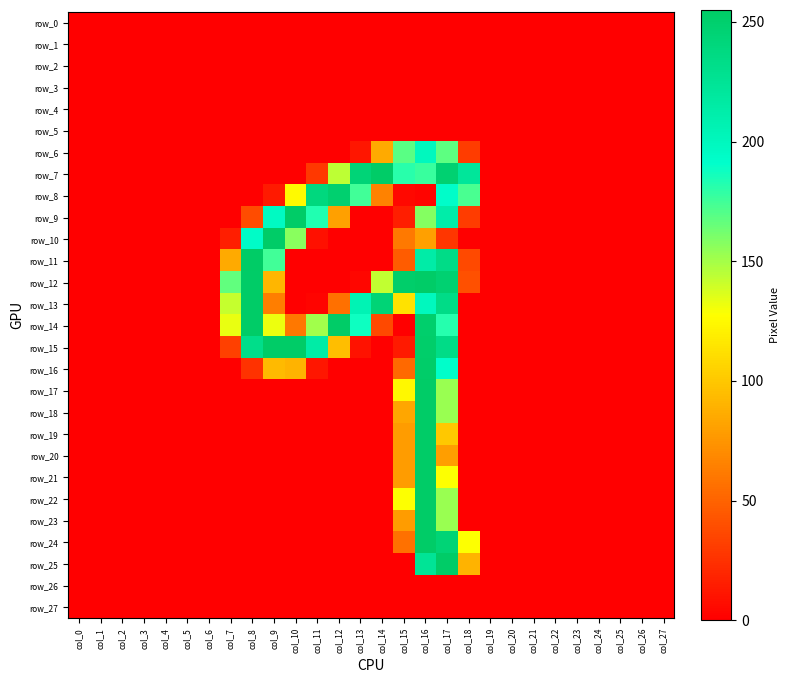

What is the difference between the maximum and minimum values in the row_19 series?

254